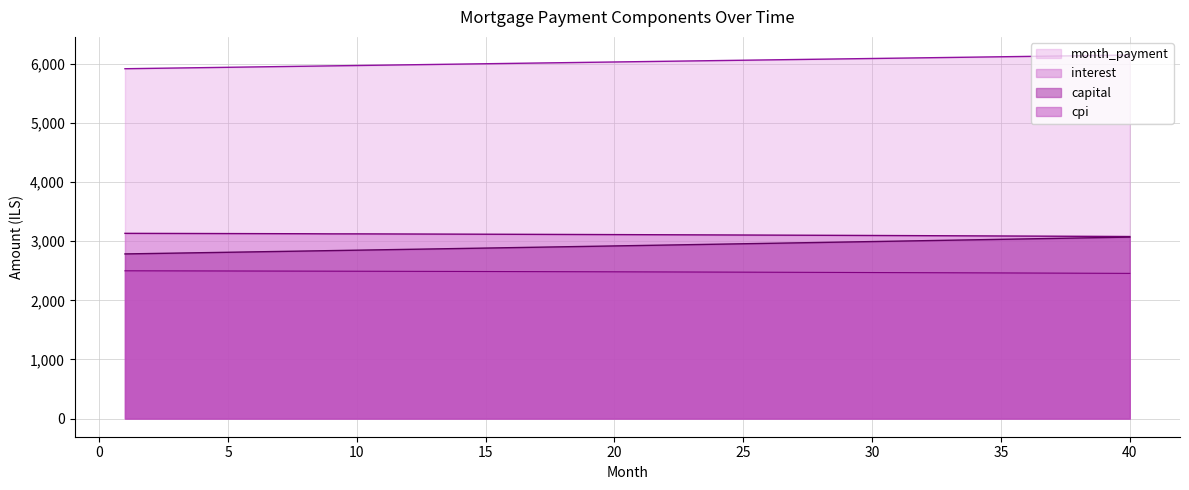

Reading left to right, transcribe all the data shown in this chart.

interest: 3132.8	3131.9	3131.0	3130.1	3129.1	3128.1	3127.1	3126.1	3124.0	3123.9	3122.8	3121.7	3120.5	3119.3	3118.1	3116.9	3115.6	3114.3	3113.0	3111.6	3110.3	3108.9	3107.5	3106.0	3104.5	3103.0	3101.5	3099.9	3098.4	3096.8	3095.1	3093.4	3091.8	3090.0	3088.3	3086.5	3084.7	3082.9	3081.0	3079.1
capital: 2784.7	2791.7	2798.7	2805.7	2812.7	2819.7	2826.8	2833.8	2840.9	2848.0	2855.1	2862.3	2869.4	2876.6	2883.8	2891.0	2898.2	2905.5	2912.7	2920.0	2927.3	2934.6	2942.0	2949.3	2956.7	2964.1	2971.5	2978.9	2986.4	2993.8	3001.3	3008.8	3016.3	3023.9	3031.4	3039.0	3046.6	3054.2	3061.9	3069.5
month_payment: 5917.5	5923.6	5929.7	5935.7	5941.8	5947.8	5953.9	5959.9	5965.9	5971.9	5977.9	5983.9	5989.9	5995.9	6001.9	6007.9	6013.8	6019.8	6025.7	6031.7	6037.6	6043.5	6049.4	6055.3	6061.2	6067.1	6073.0	6078.9	6084.7	6090.6	6096.4	6102.3	6108.1	6113.9	6119.8	6125.6	6131.3	6137.1	6142.9	6148.7
cpi: 2499.3	2498.6	2497.8	2497.0	2496.2	2495.4	2494.6	2493.8	2492.9	2492.0	2491.1	2490.2	2489.2	2488.3	2487.3	2486.3	2485.2	2484.2	2483.1	2482.0	2480.9	2479.8	2478.6	2477.4	2476.2	2475.0	2473.8	2472.5	2471.2	2469.9	2468.6	2467.2	2465.9	2464.5	2463.1	2461.6	2460.2	2458.7	2457.2	2455.6